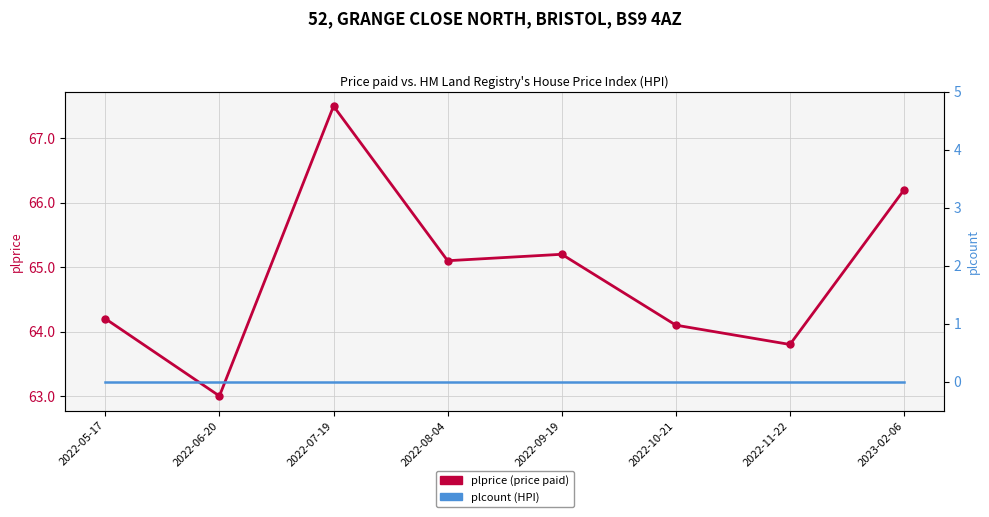

Which category has the lowest value in the plprice (price paid) series?

2022-06-20